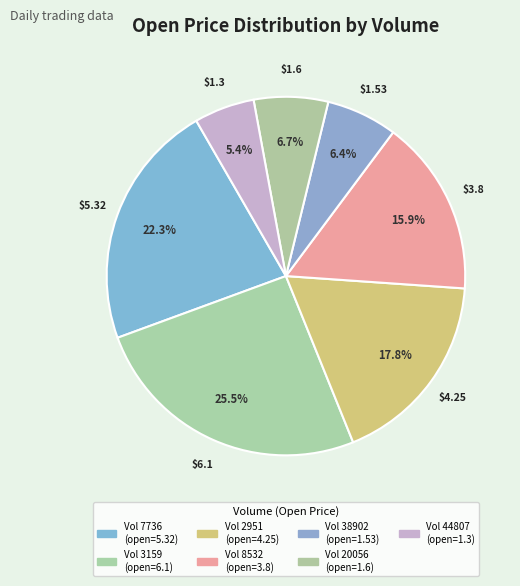

Count the number of slices in the pie.

7